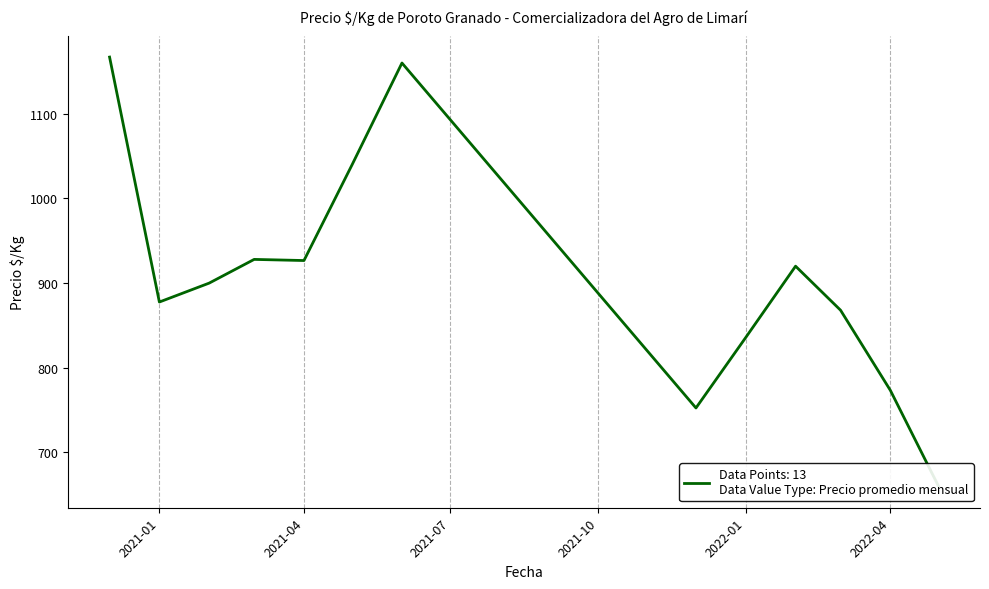

Which has a higher value, 2022-01-19 or 2020-12-10?

2020-12-10